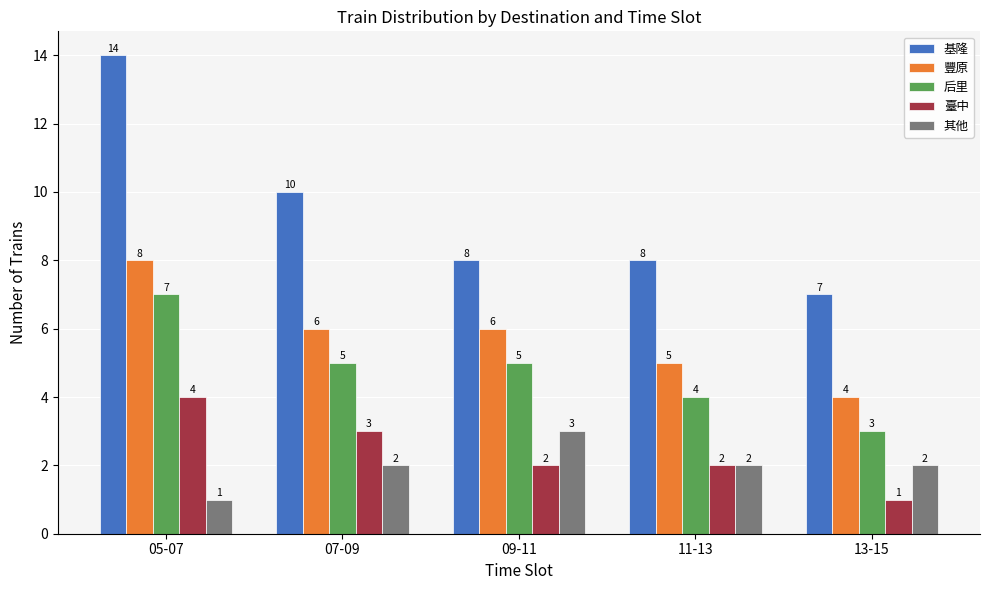

List the series in order of their peak value, lowest first.

其他, 臺中, 后里, 豐原, 基隆